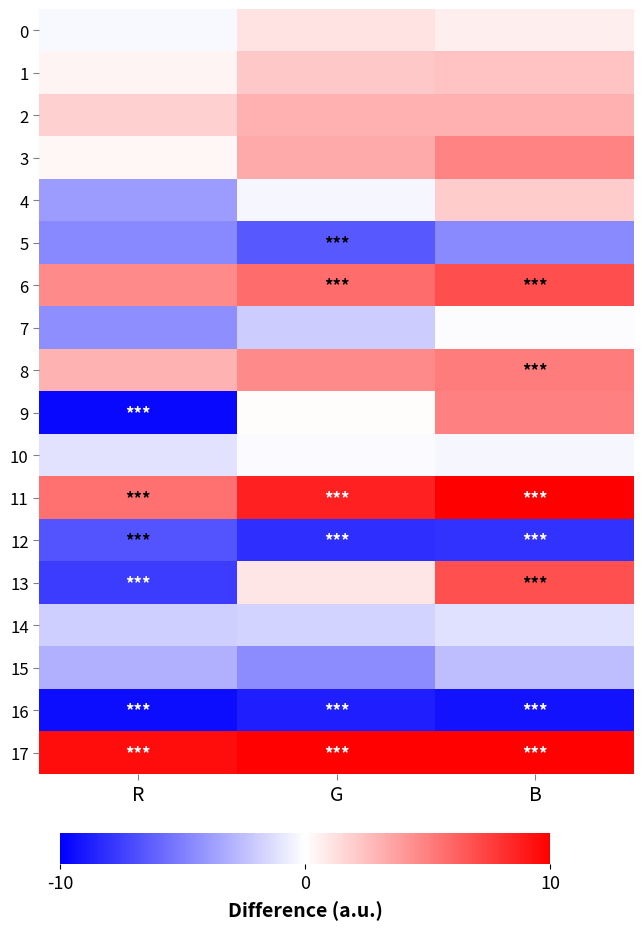

How many series are shown in this chart?

18